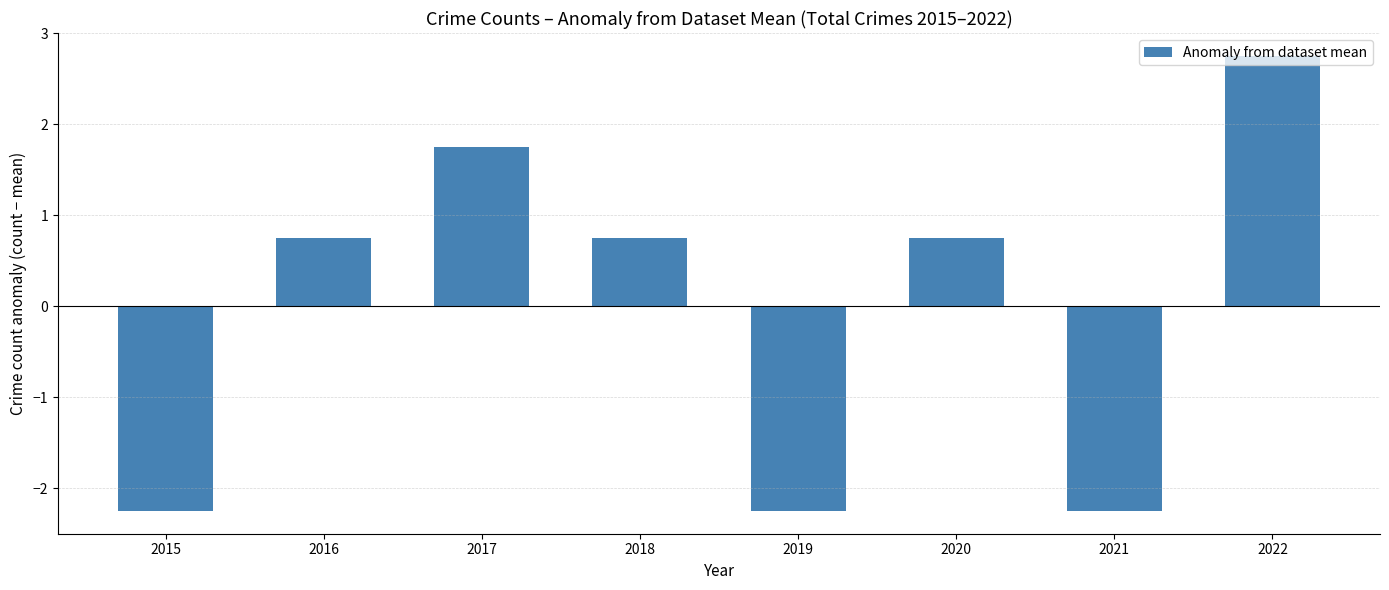

What is the value of the 6th bar from the left?

0.8